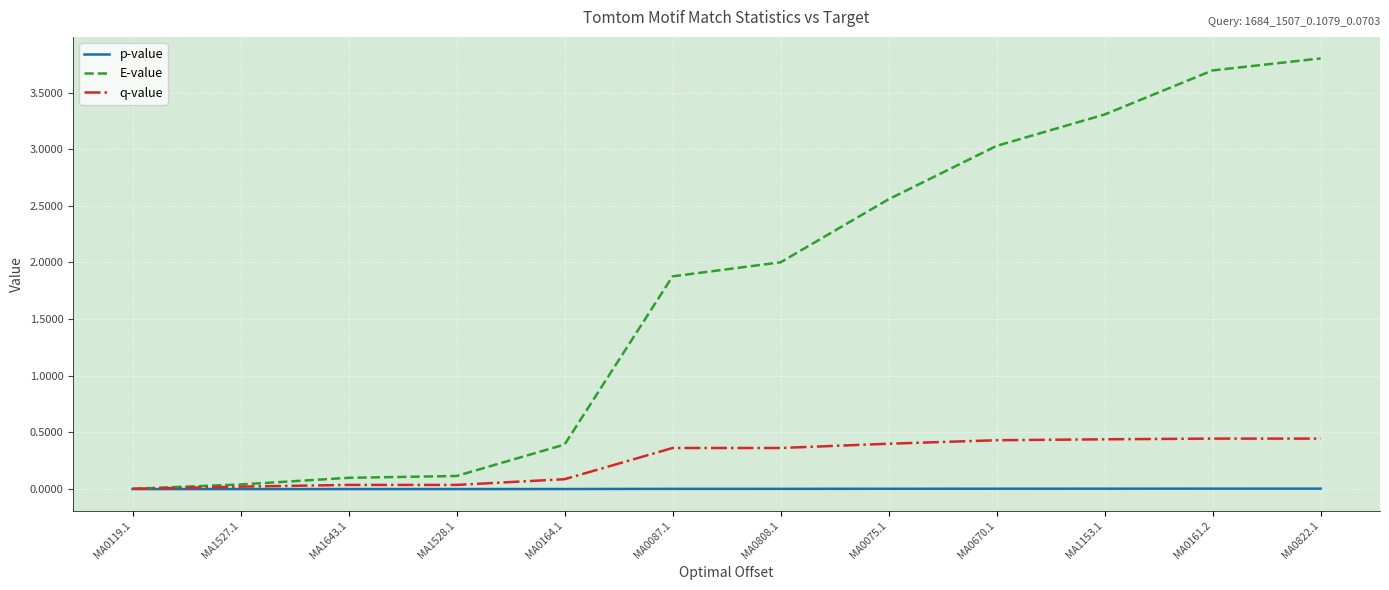

What is the difference between the highest and lowest values at MA1643.1?

0.1